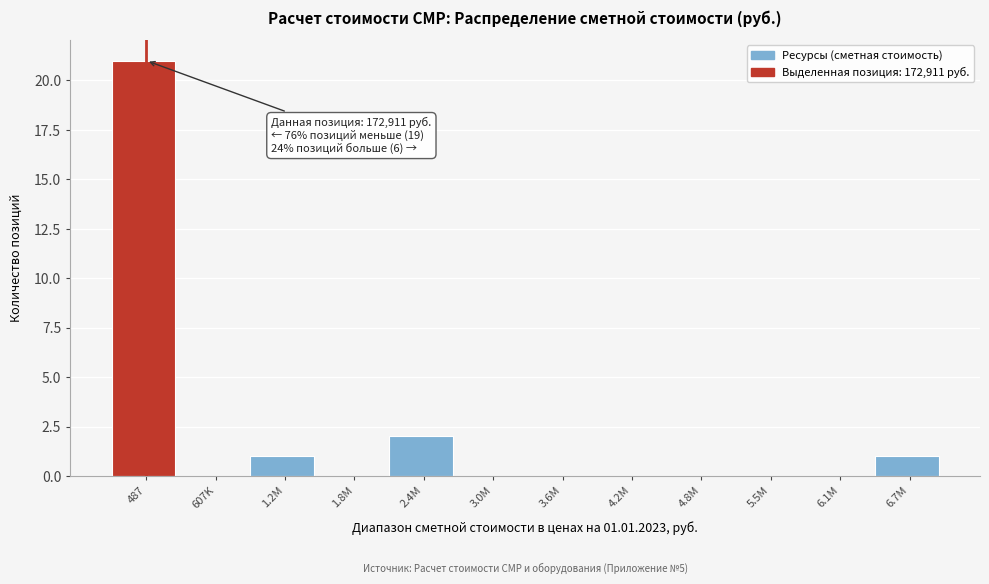

Reading left to right, extract all data points from this chart.

487=21	607K=0	1.2M=1	1.8M=0	2.4M=2	3.0M=0	3.6M=0	4.2M=0	4.8M=0	5.5M=0	6.1M=0	6.7M=1